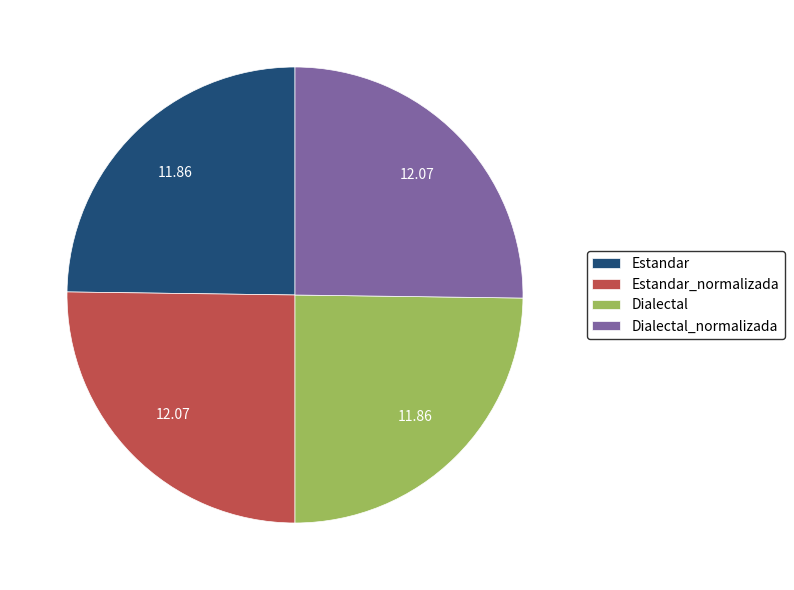

Approximately how many times larger is the value at Dialectal compared to Estandar?

1.0